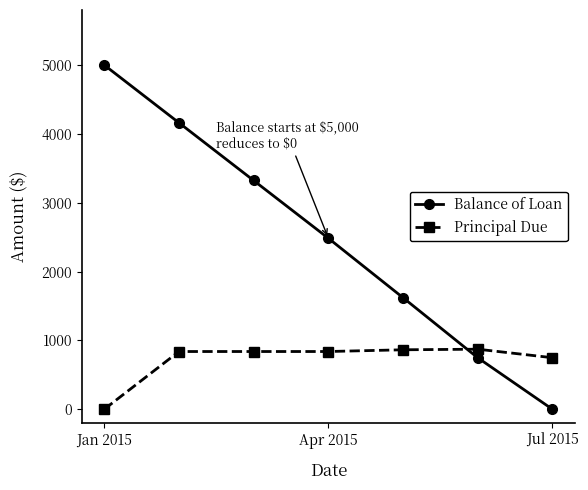

List the series in order of their overall mean, highest first.

Balance of Loan, Principal Due